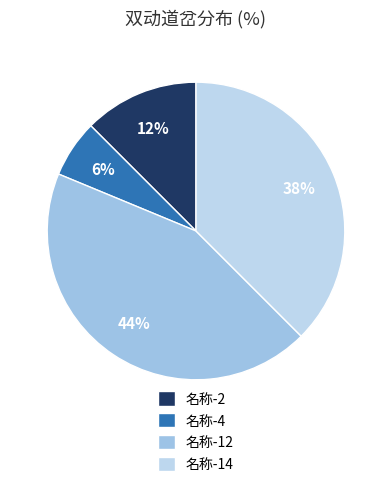

Which category has the biggest portion of the pie?

名称-12